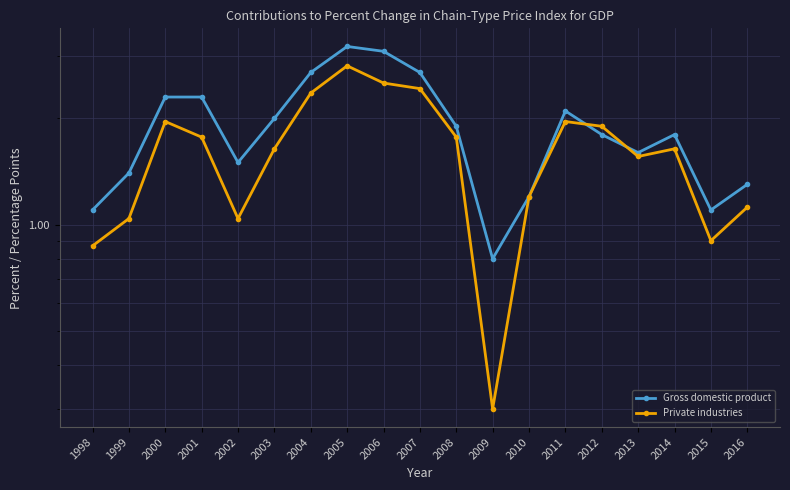

What is the value of the Gross domestic product point at the 10th from the left?

2.7